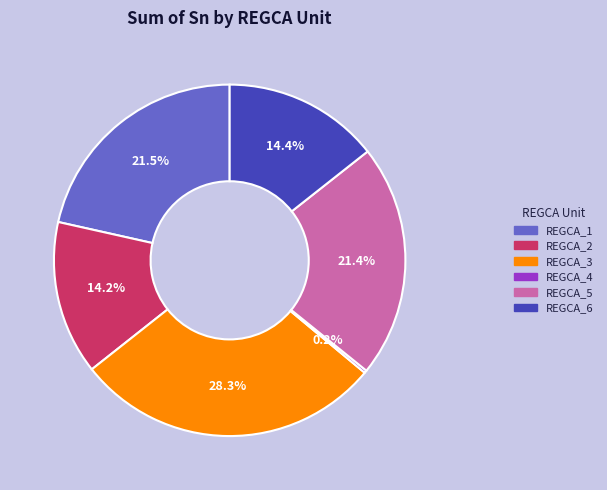

What is the largest slice in the pie chart?

REGCA_3